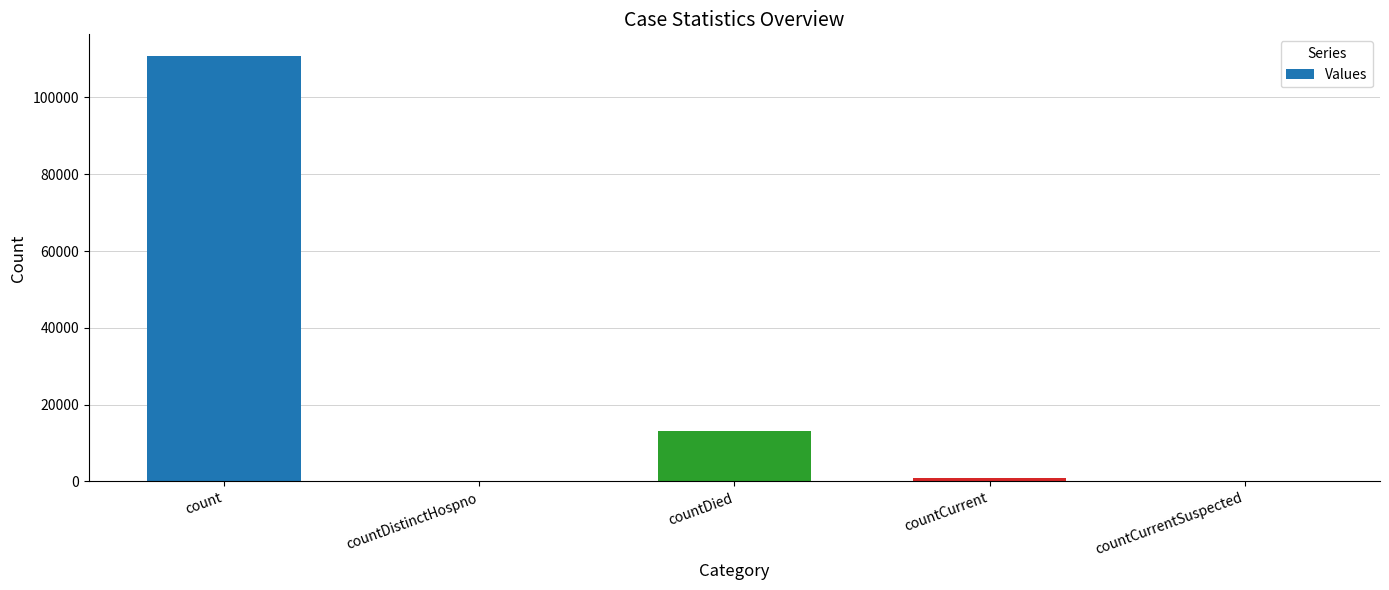

What is the sum of all values?

124942